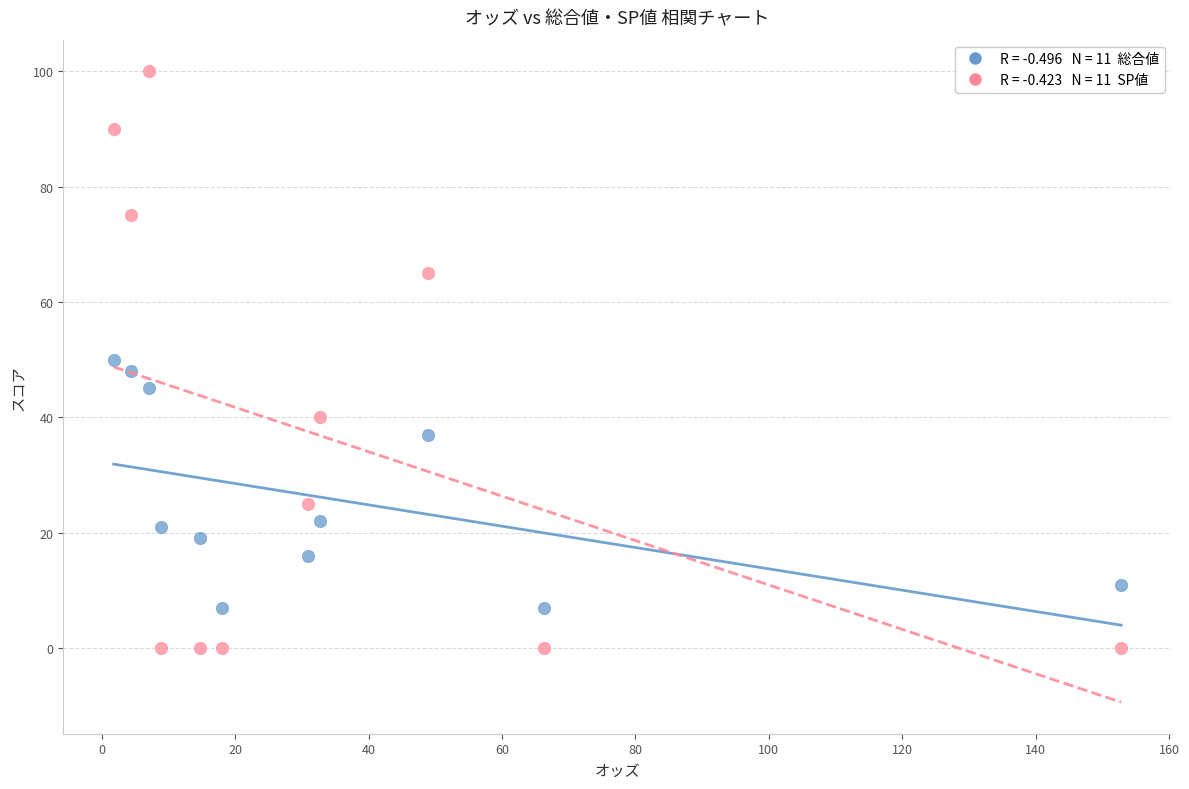

Across all data points, what is the range of Y values (max minus min)?

100